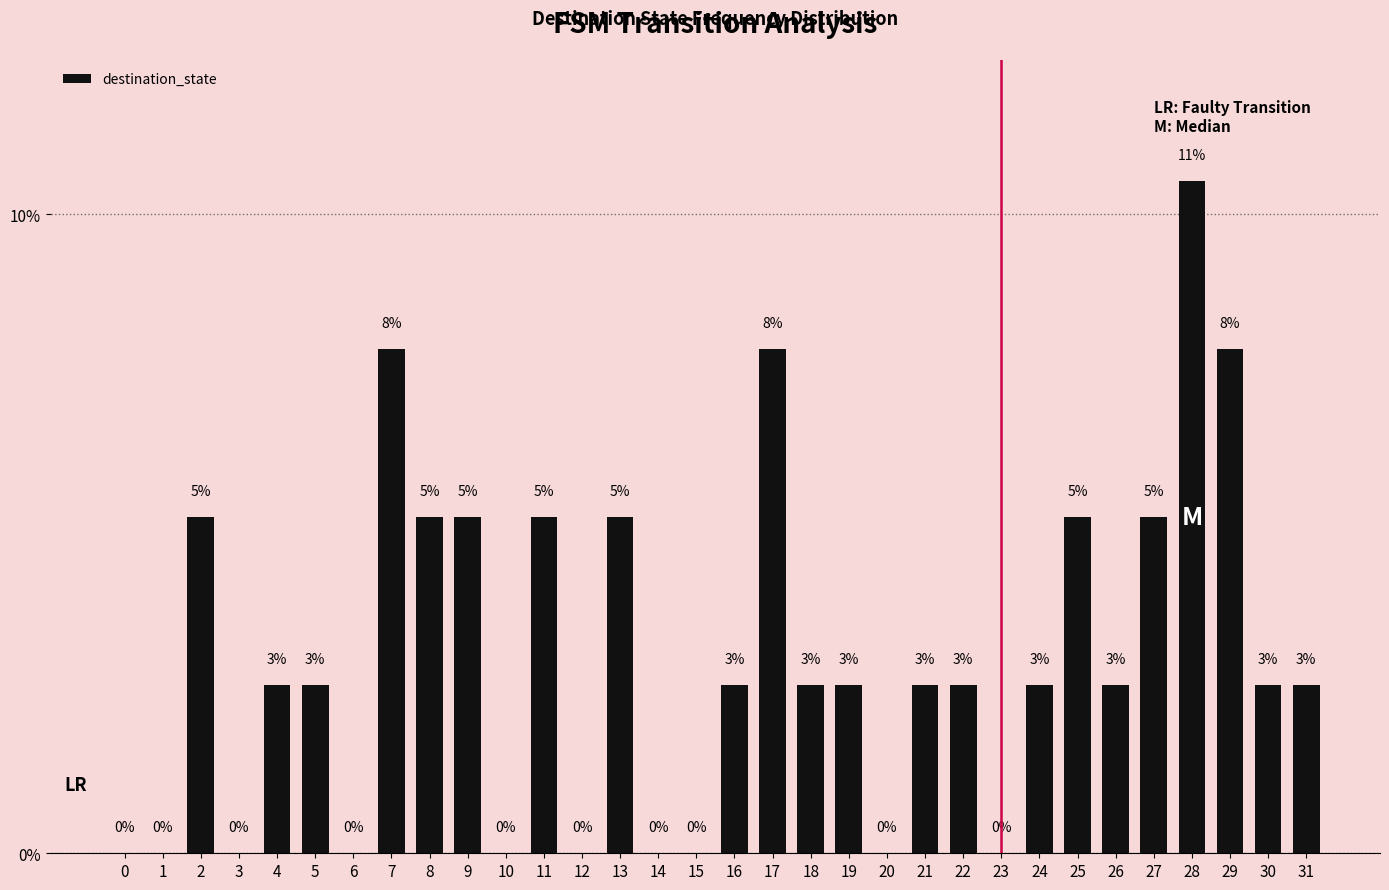

How many data points are less than 2?

10